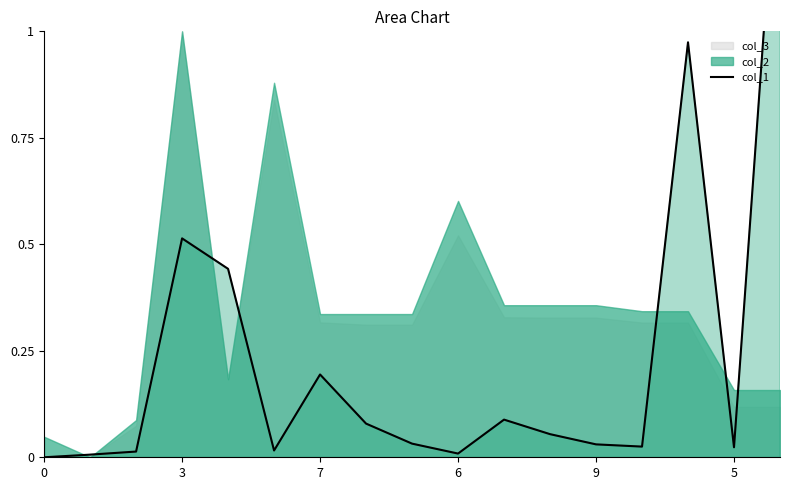

The chart shows a value of 0.0 at 8. True or false?

False